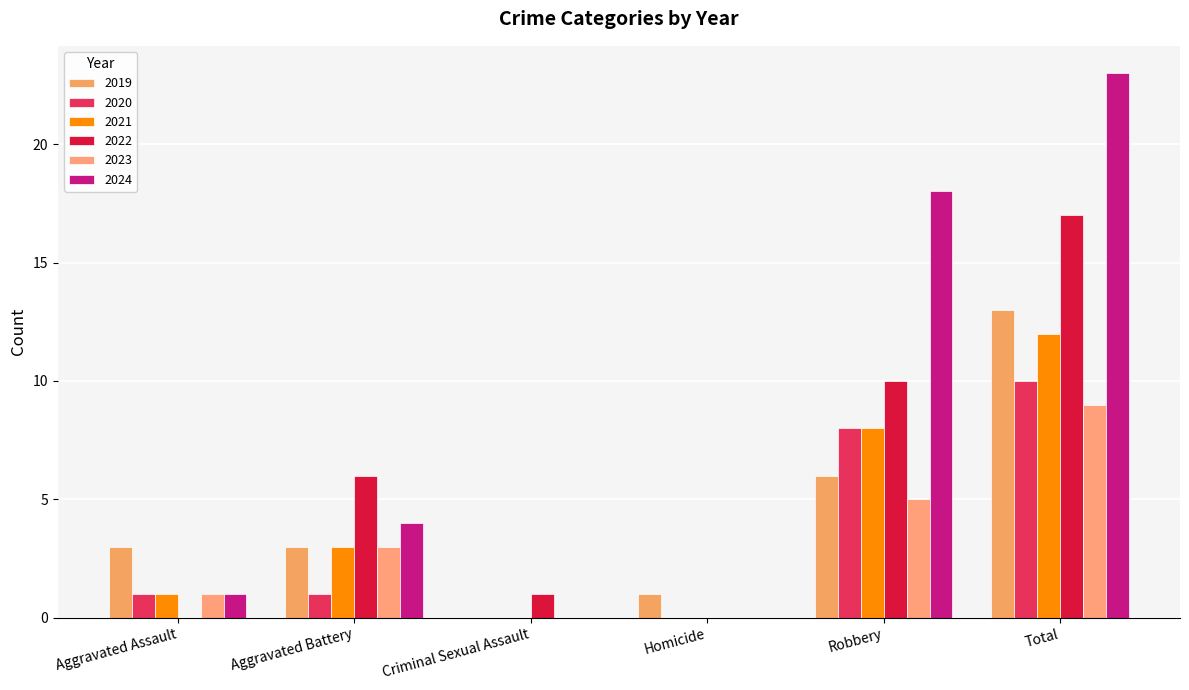

At which category is the sum across all series the highest?

Total